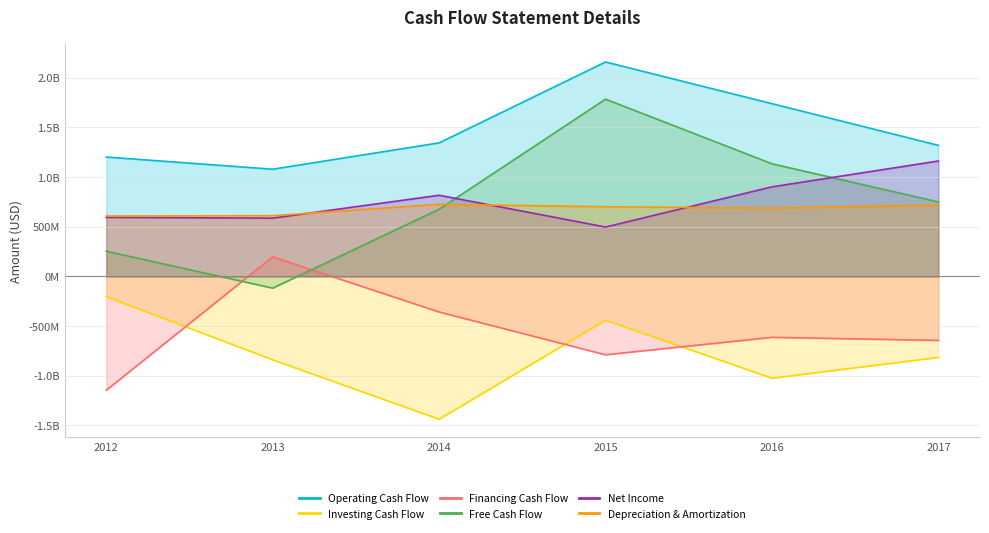

What is the average value of the Depreciation & Amortization series?

674303000